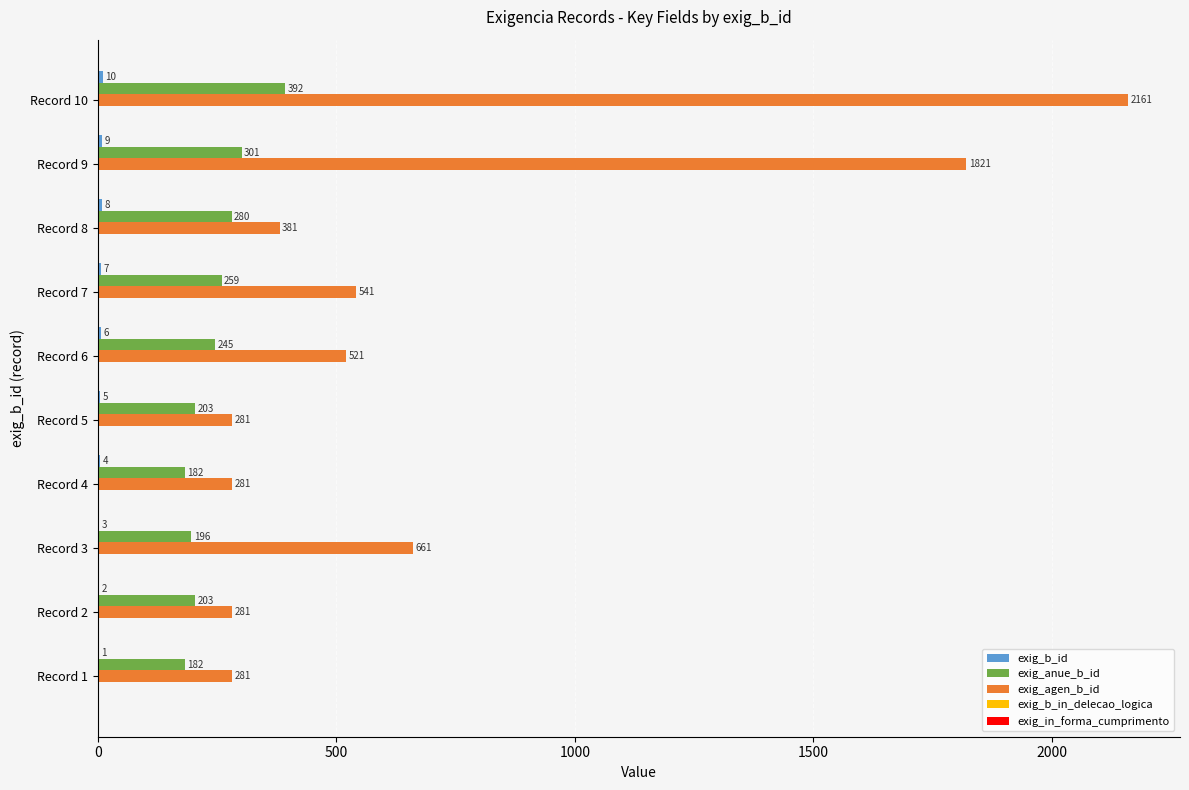

What is the greatest value displayed?

2161